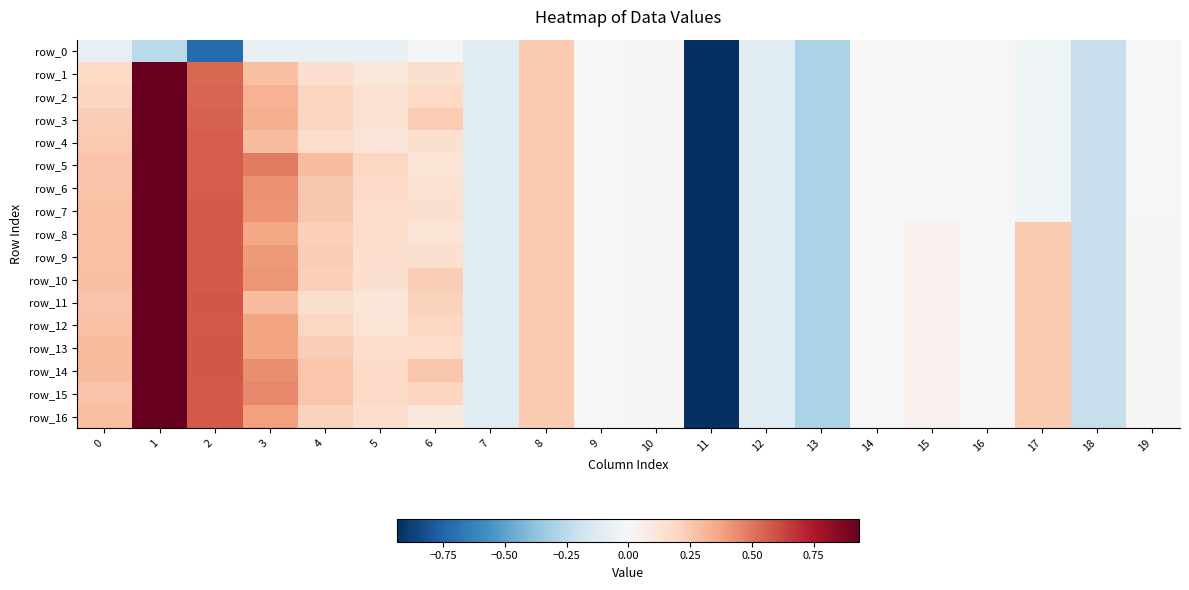

What is the difference between the second highest and second lowest values in the row_14 series?

0.9